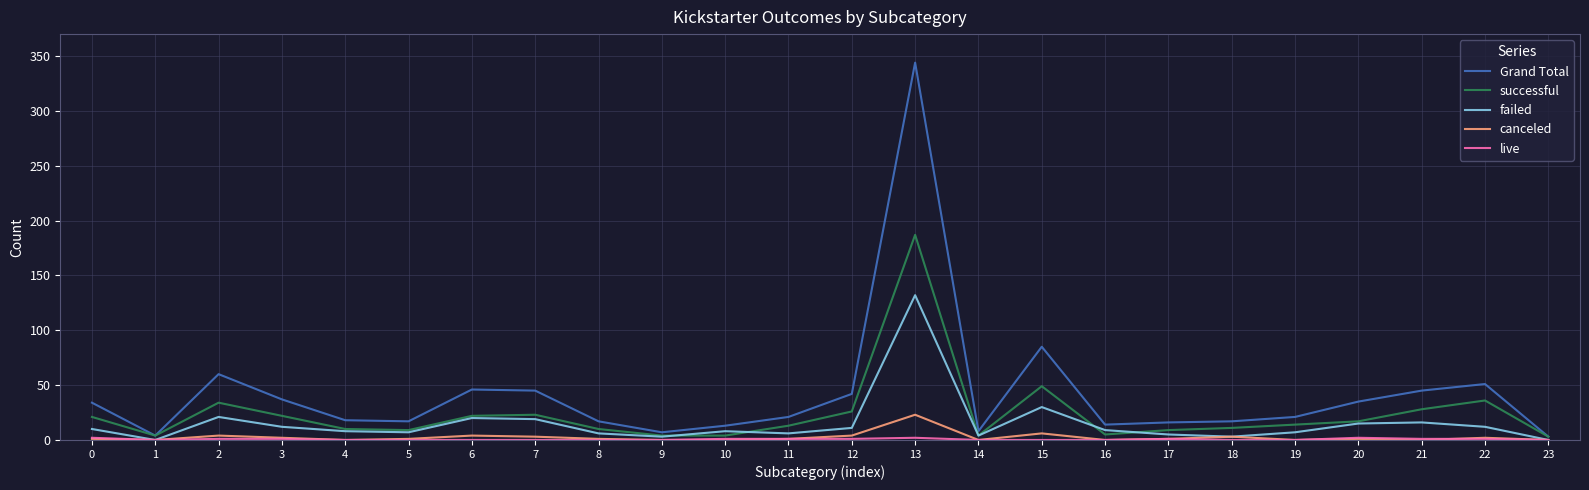

The value of canceled at 14 is 12. True or false?

False